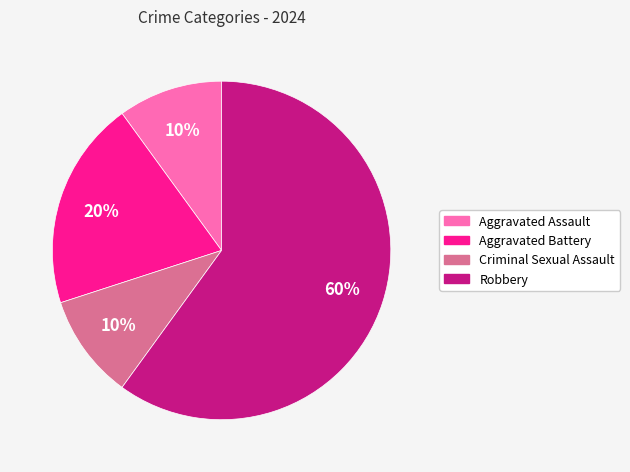

Which category has the biggest portion of the pie?

Robbery